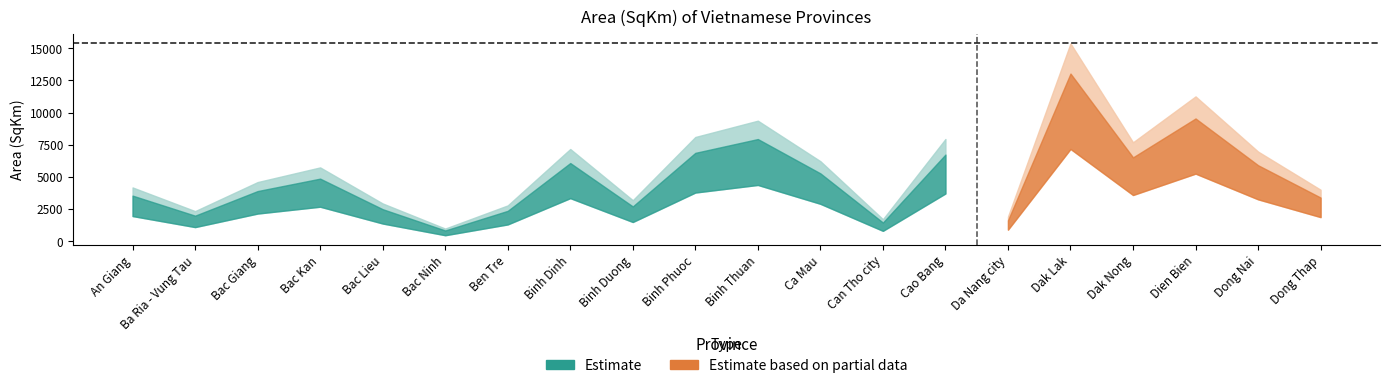

At which label is the value closest to 6930?

Binh Phuoc